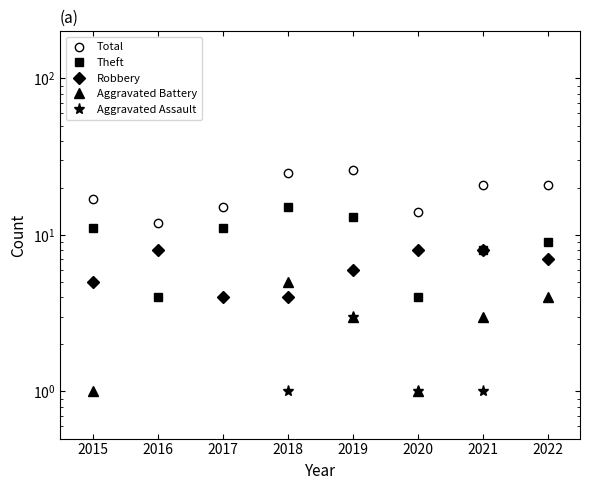

How many series are shown in this chart?

5